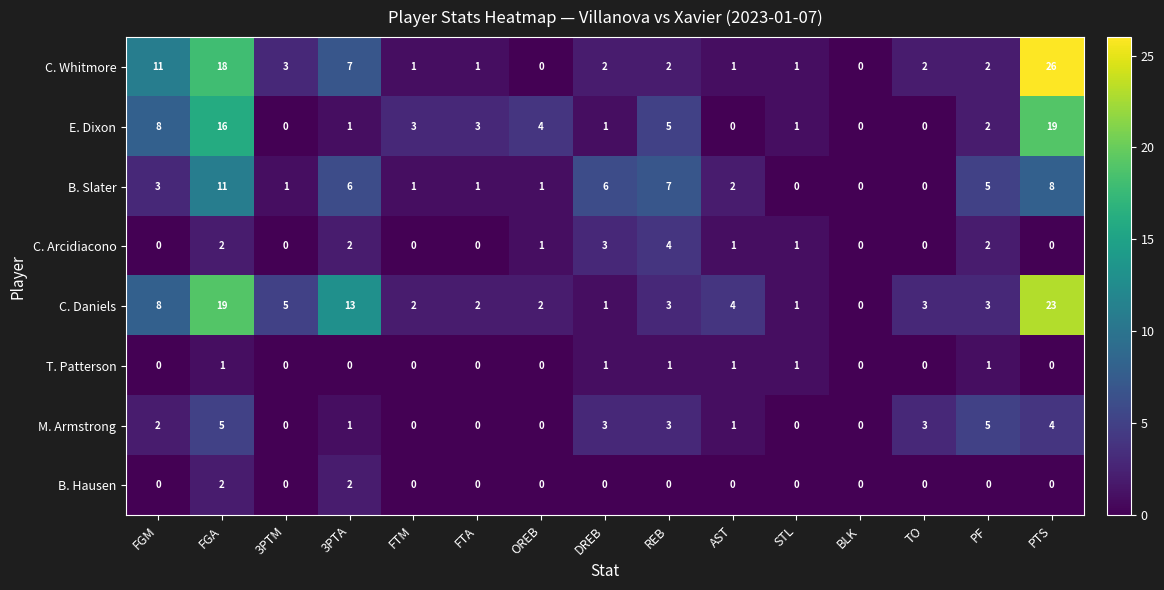

What is the sum of all C. Daniels values?

89